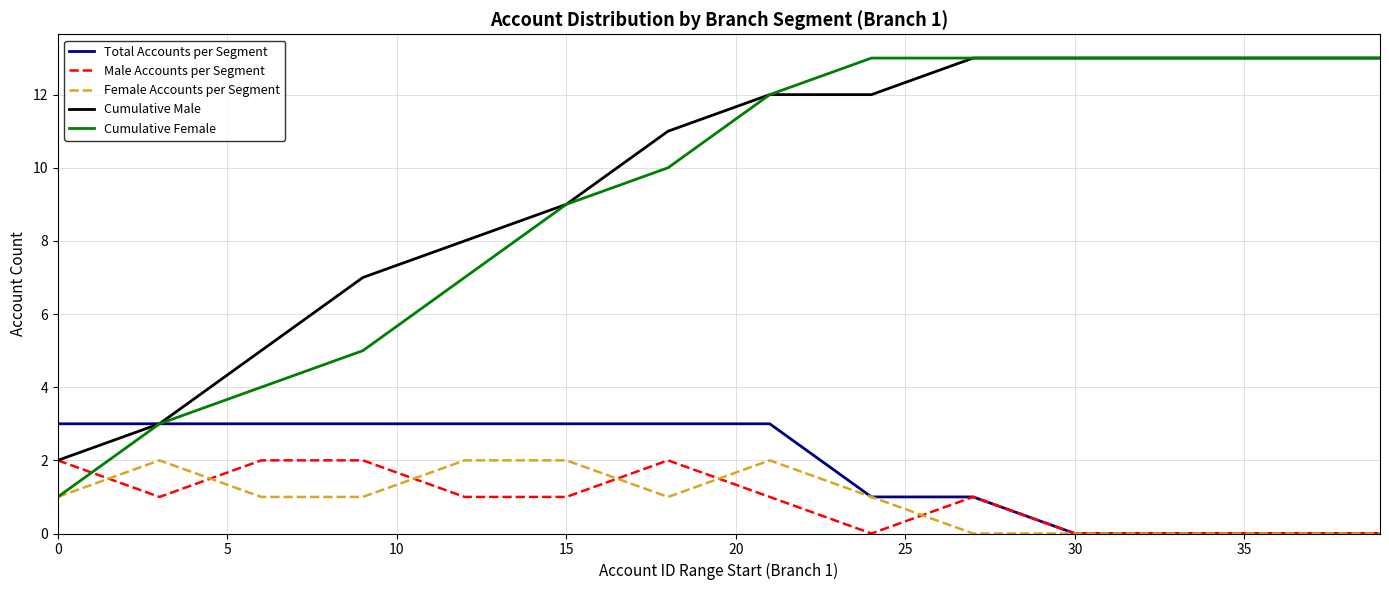

Which series has the widest spread of values?

Cumulative Female